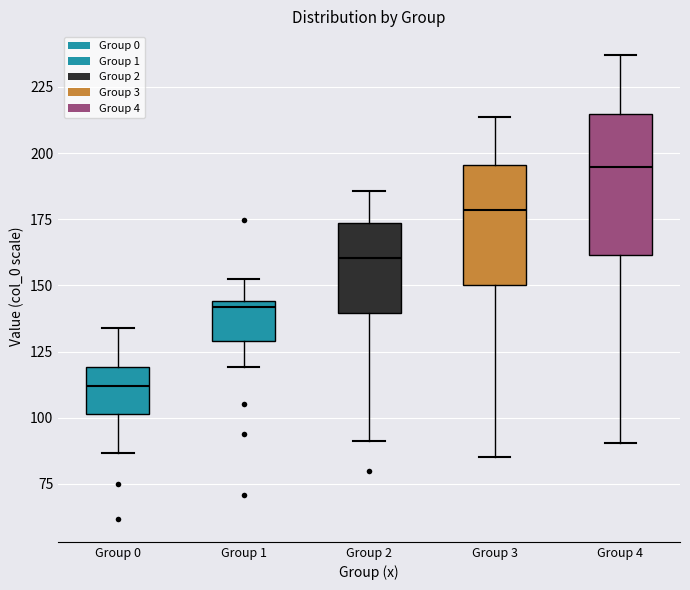

Reading left to right, read every box against the y-axis: the position of its median line, the range the box covers, and the ends of its whiskers. The values are not printed on the chart, so give them approximately, as read against the axis.

Group 0: median 110, box 100 to 120, whiskers 85 to 135
Group 1: median 140, box 130 to 145, whiskers 120 to 150
Group 2: median 160, box 140 to 175, whiskers 90 to 185
Group 3: median 180, box 150 to 195, whiskers 85 to 215
Group 4: median 195, box 160 to 215, whiskers 90 to 235